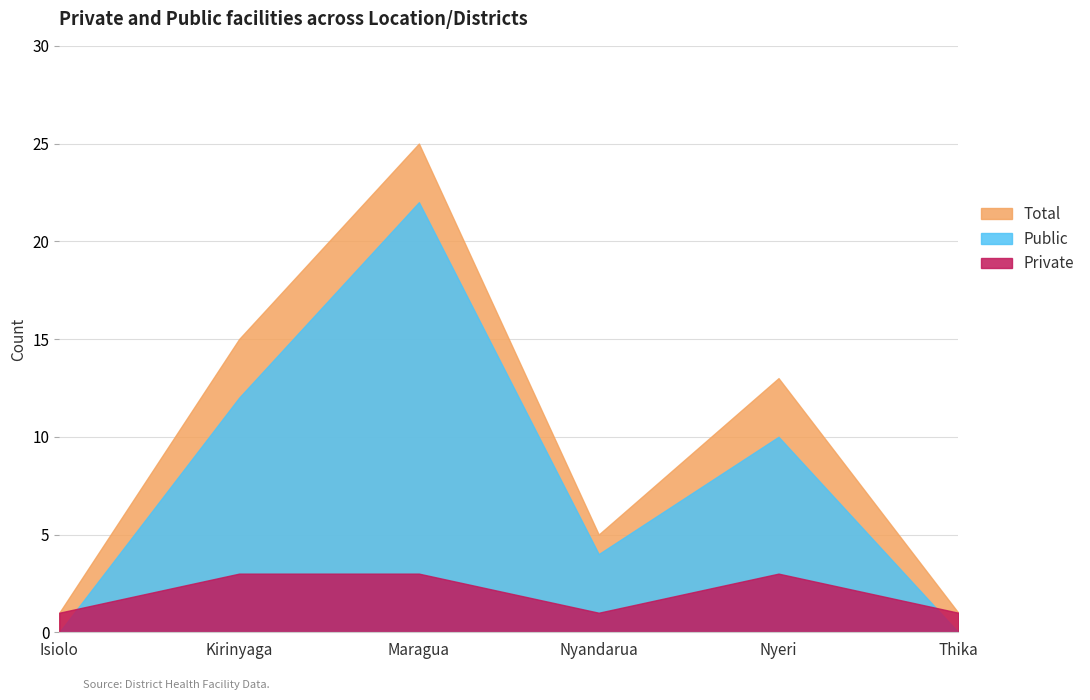

What is the difference between the Total values at Maragua and Isiolo?

24